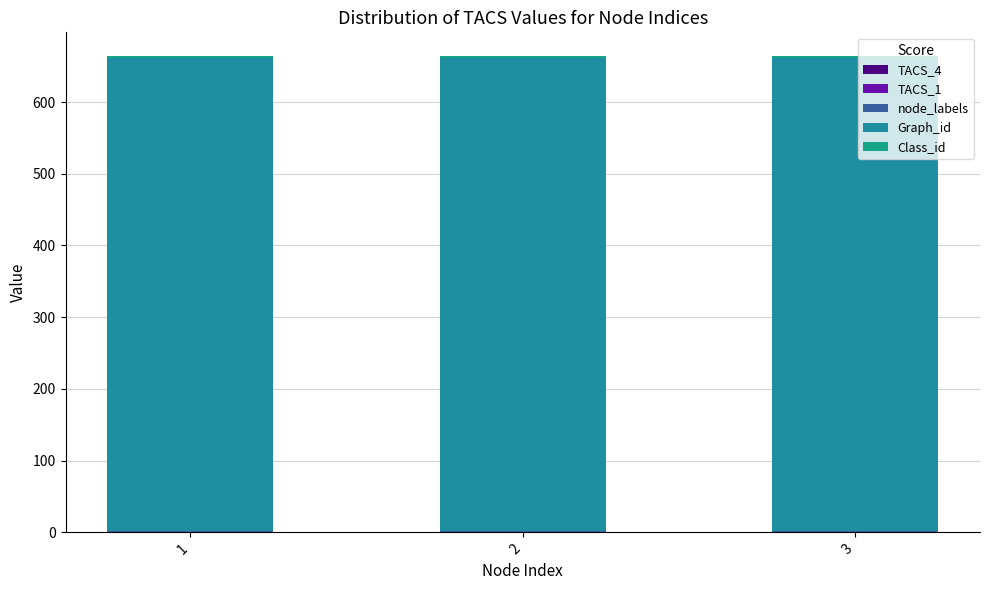

Which series changed the most between 2 and 3?

TACS_4